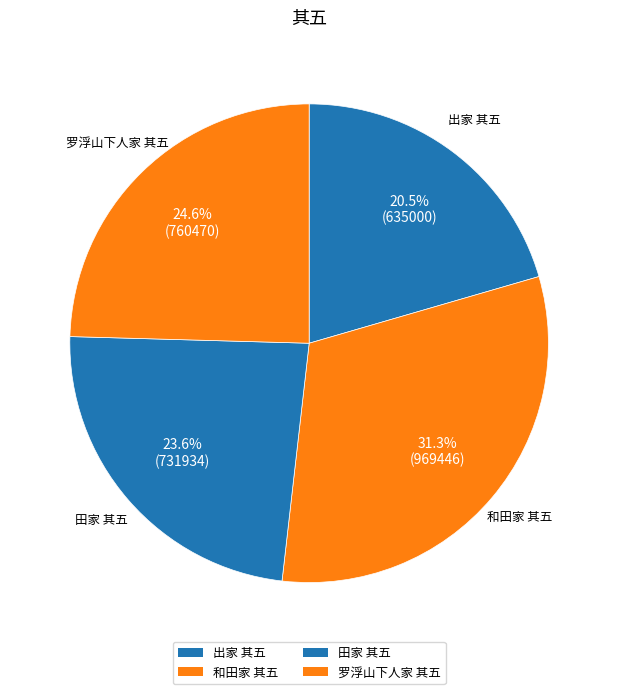

Do 和田家 其五 and 田家 其五 together represent more than half of the pie?

Yes